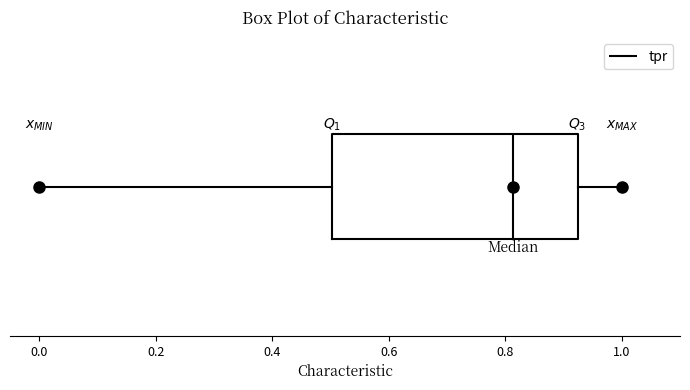

Transcribe this box plot: give where the median line is, the range the box spans, and where the two whiskers end, as read against the x-axis. The values are not printed on the chart, so give them approximately, as read against the axis.

median 0.82, box 0.50 to 0.92, whiskers 0.00 to 1.00